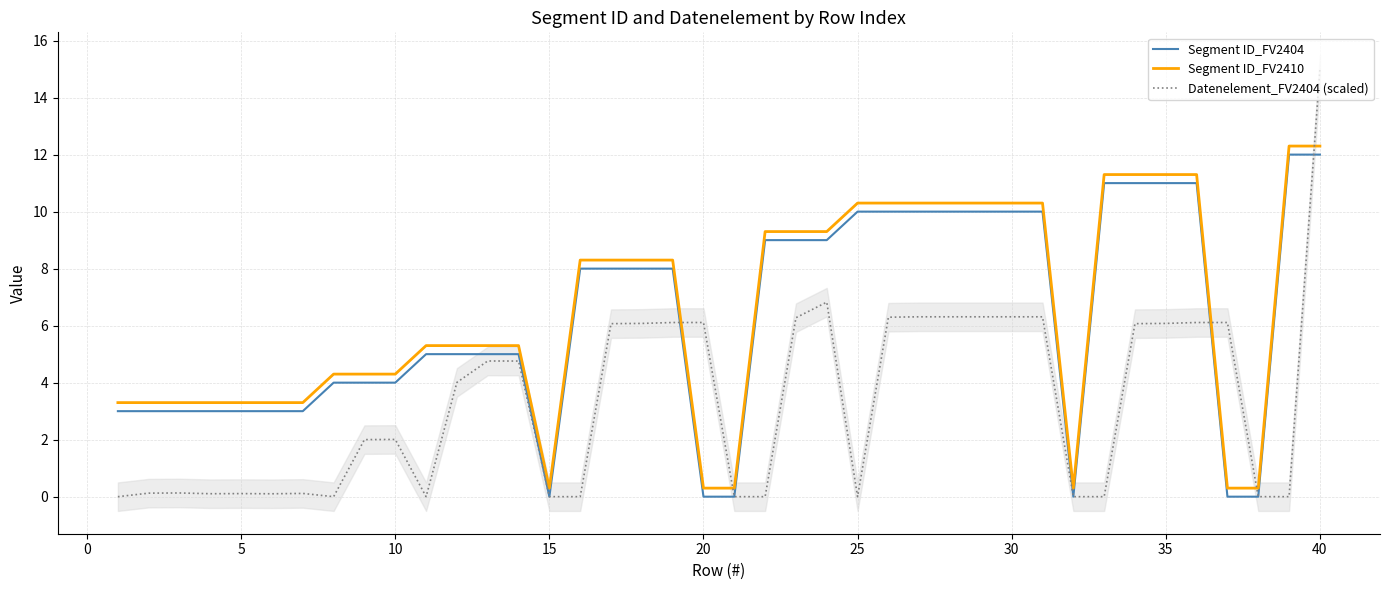

Read the Segment ID_FV2404 value at 30.

10.0